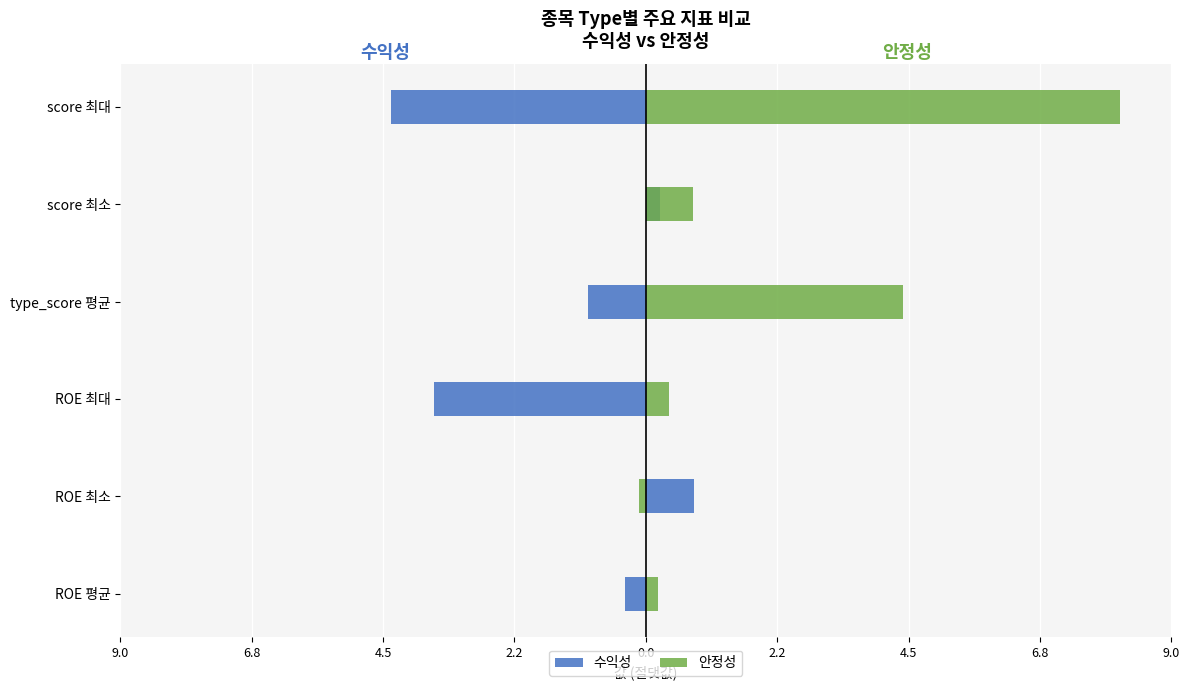

How many data points in 수익성 are less than 0?

4